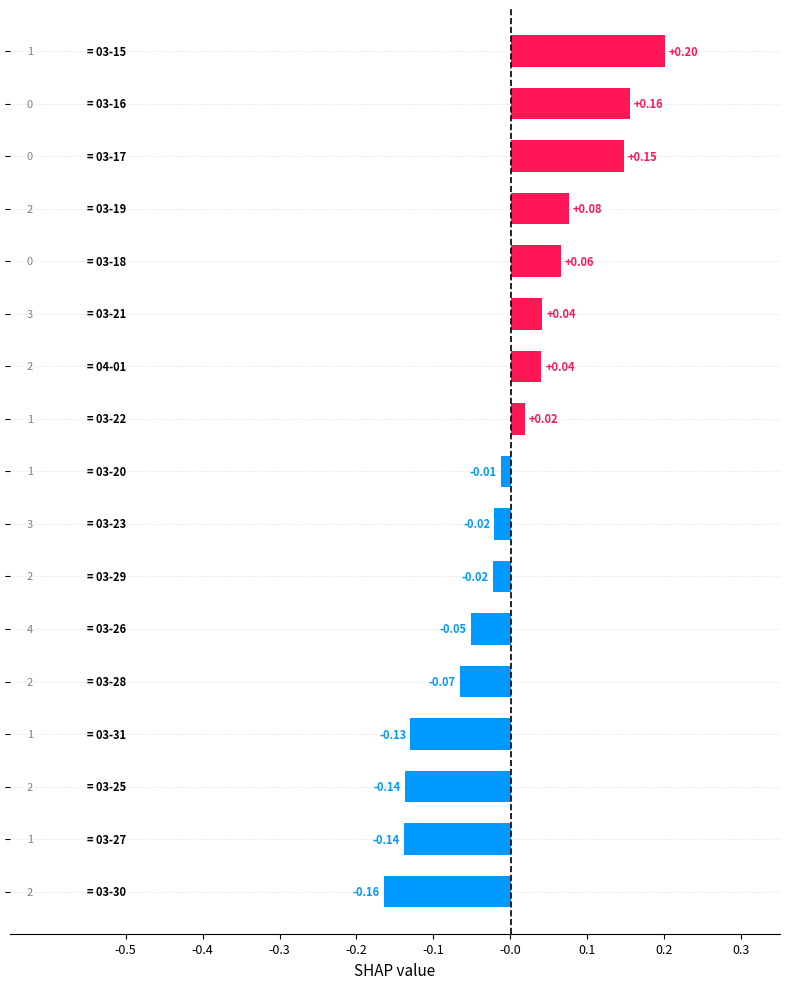

What is the greatest value displayed?

0.2